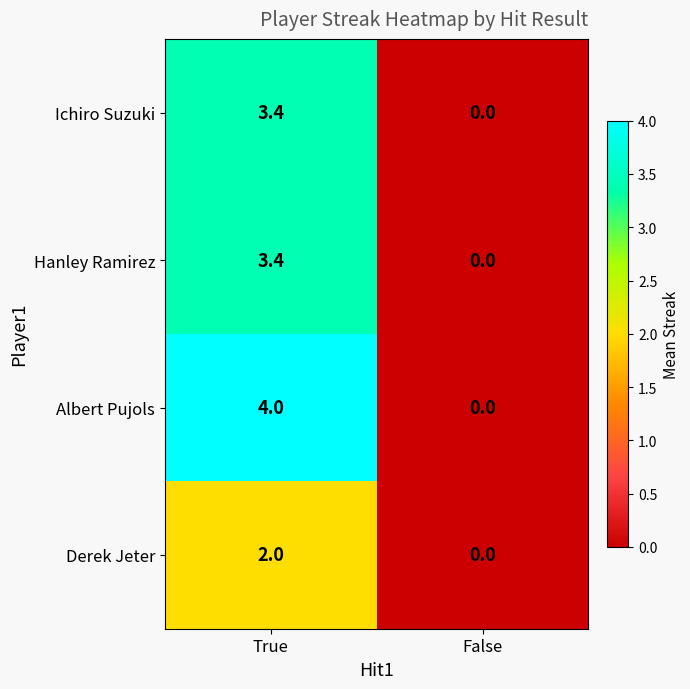

The Hanley Ramirez series shows -2.0 at False. True or false?

False